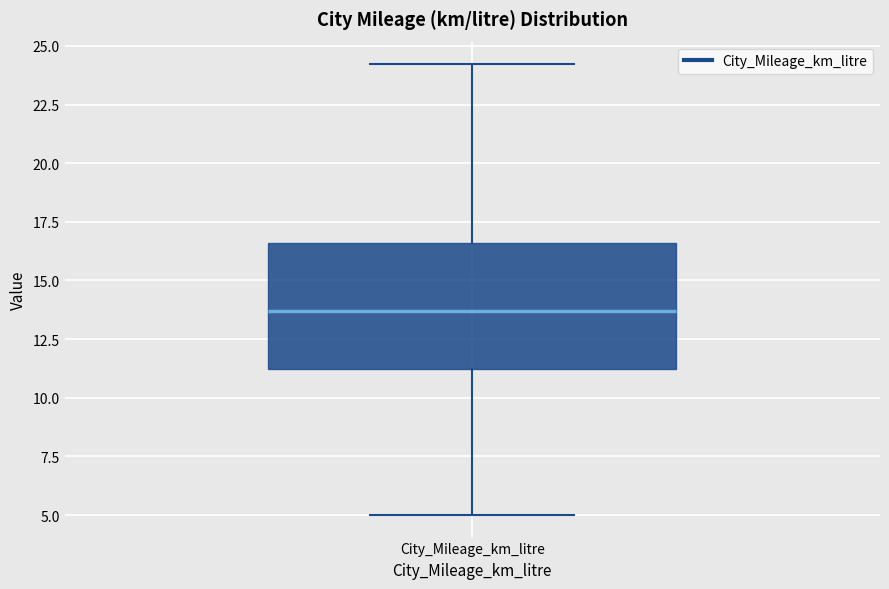

Transcribe this box plot: give where the median line is, the range the box spans, and where the two whiskers end, as read against the y-axis. The values are not printed on the chart, so give them approximately, as read against the axis.

median 13.5, box 11.0 to 16.5, whiskers 5.0 to 24.0